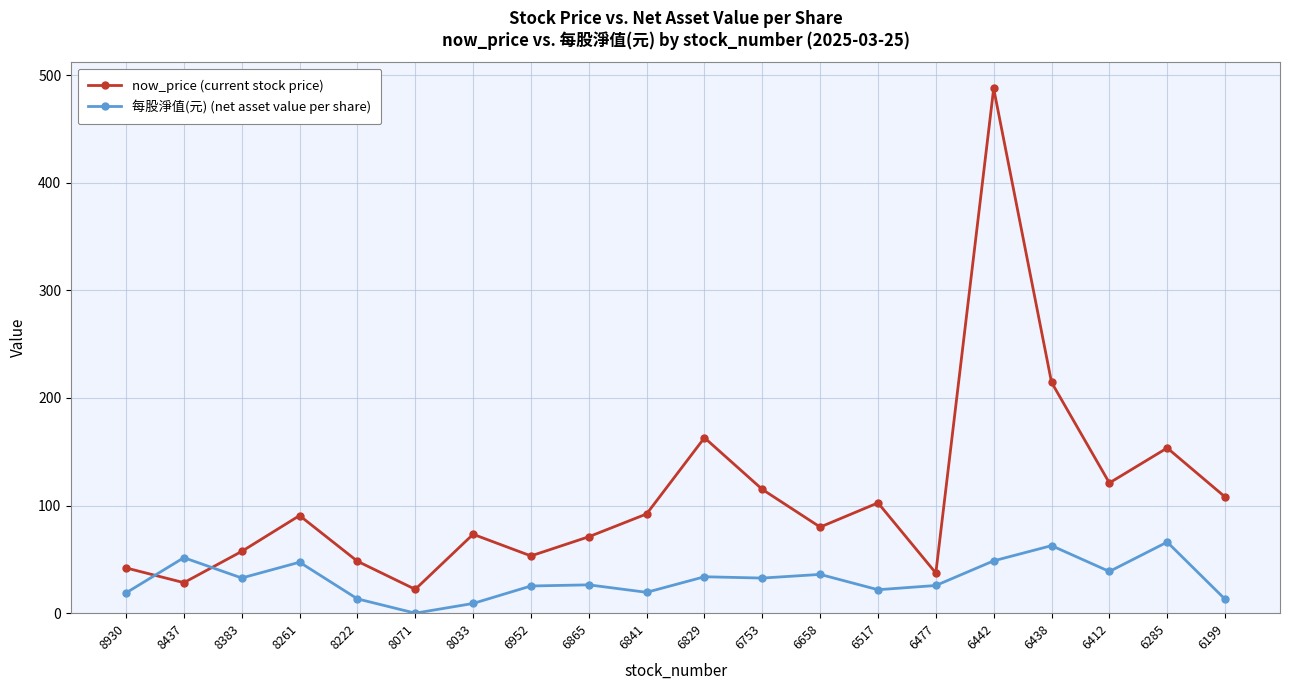

At how many categories does at least one series exceed 133?

4